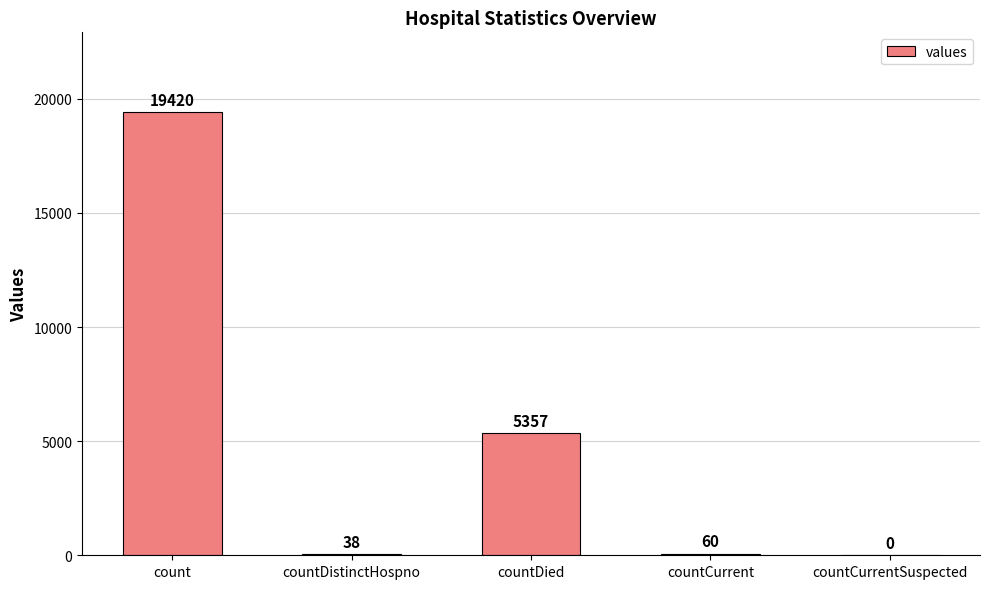

Does the chart contain stacked bars?

No